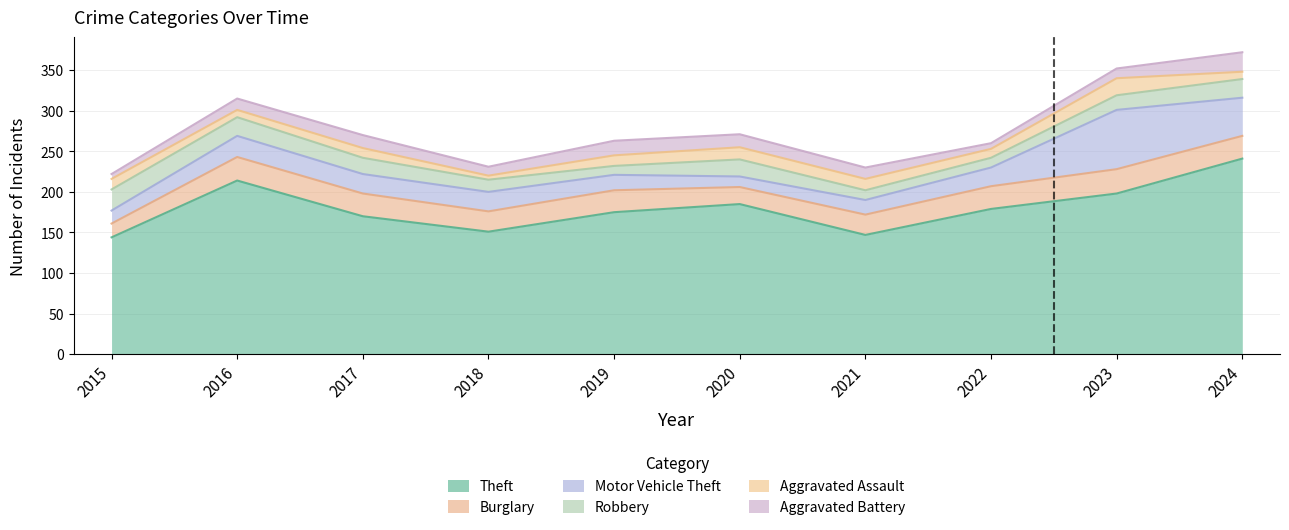

At which category does Robbery reach its first local valley?

2019